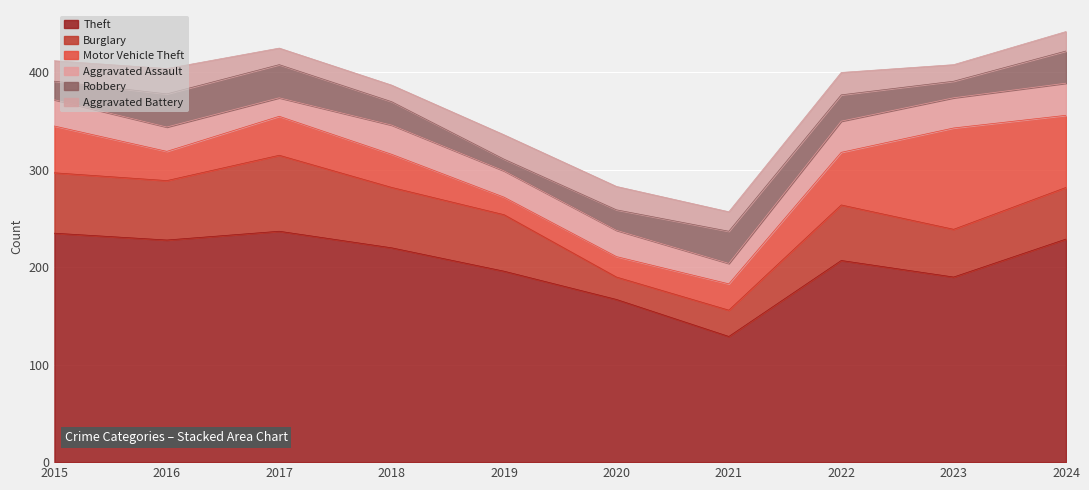

At 2020, list the series in order from largest to smallest.

Theft, Aggravated Assault, Aggravated Battery, Burglary, Motor Vehicle Theft, Robbery